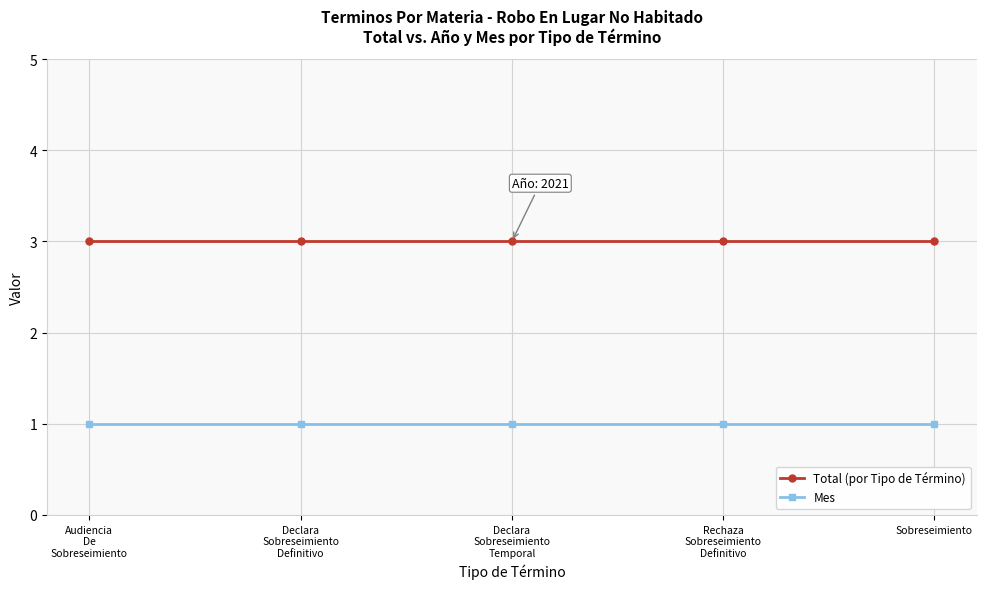

How many series are shown in this chart?

2